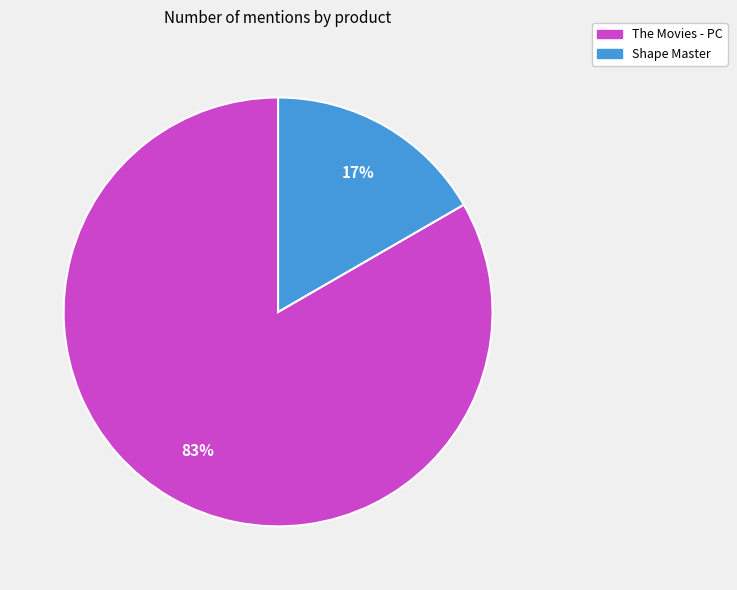

The Shape Master slice represents 17% of the pie. True or false?

True